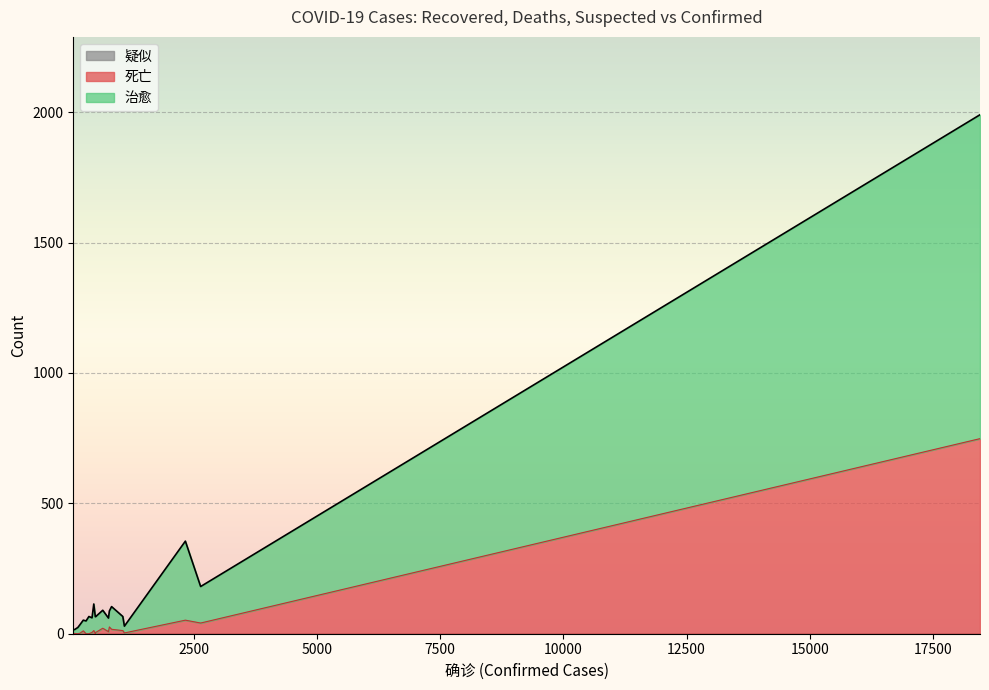

Read the 治愈 value at 2642.

140